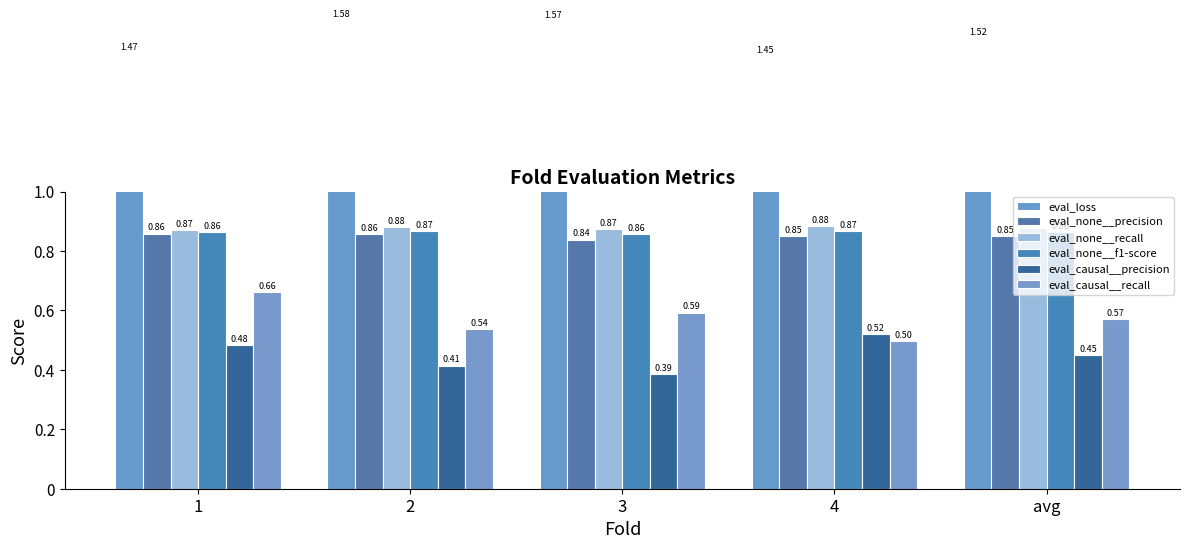

At how many categories does at least one series exceed 0?

5